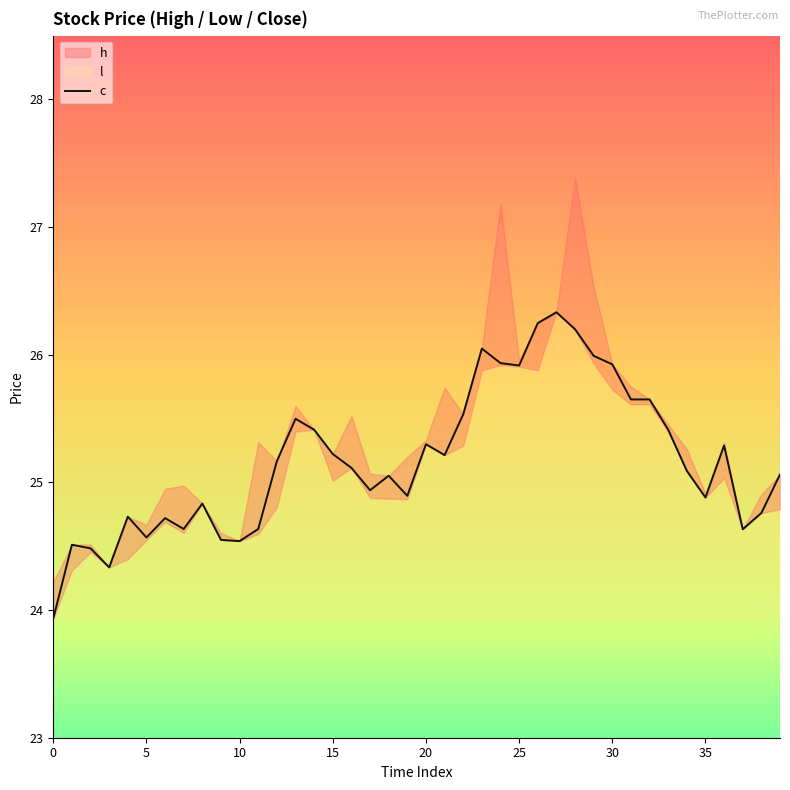

What is the maximum value for c?

26.3